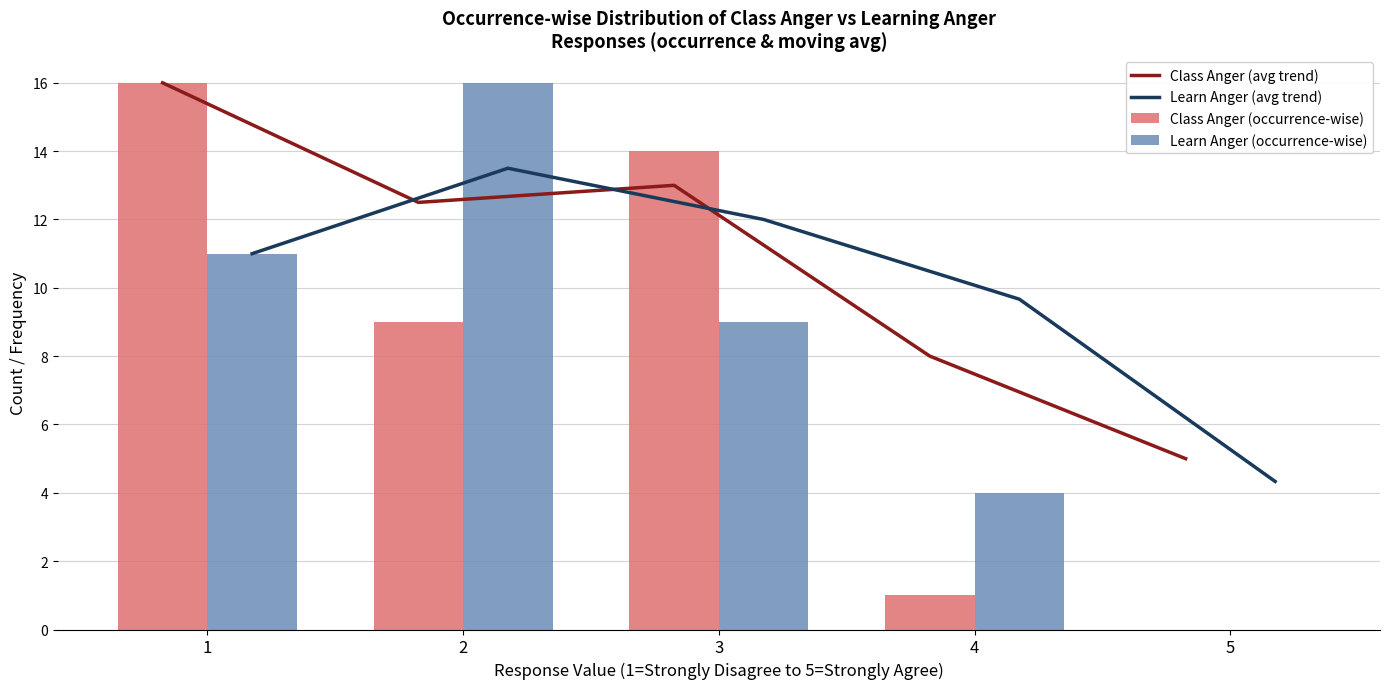

What is the sum of all Class Anger (occurrence-wise) values?

40